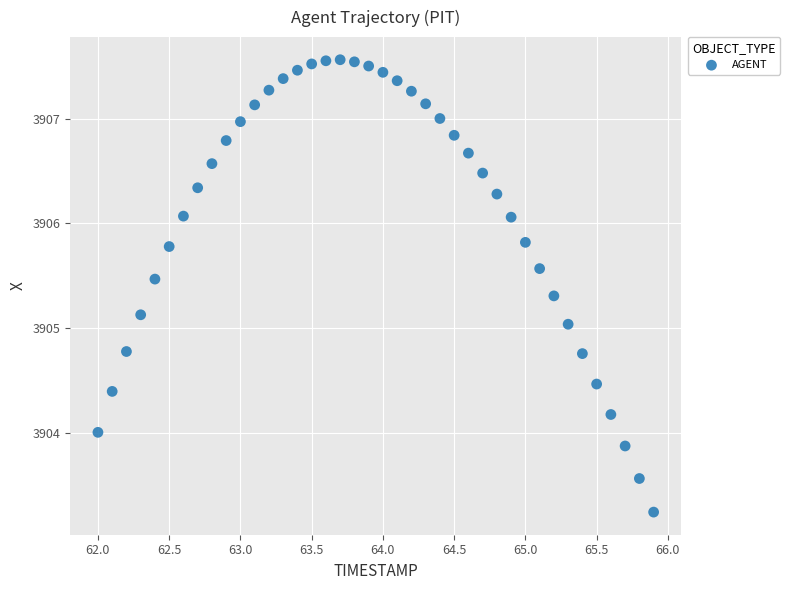

What is the range of Y values (max minus min)?

4.3